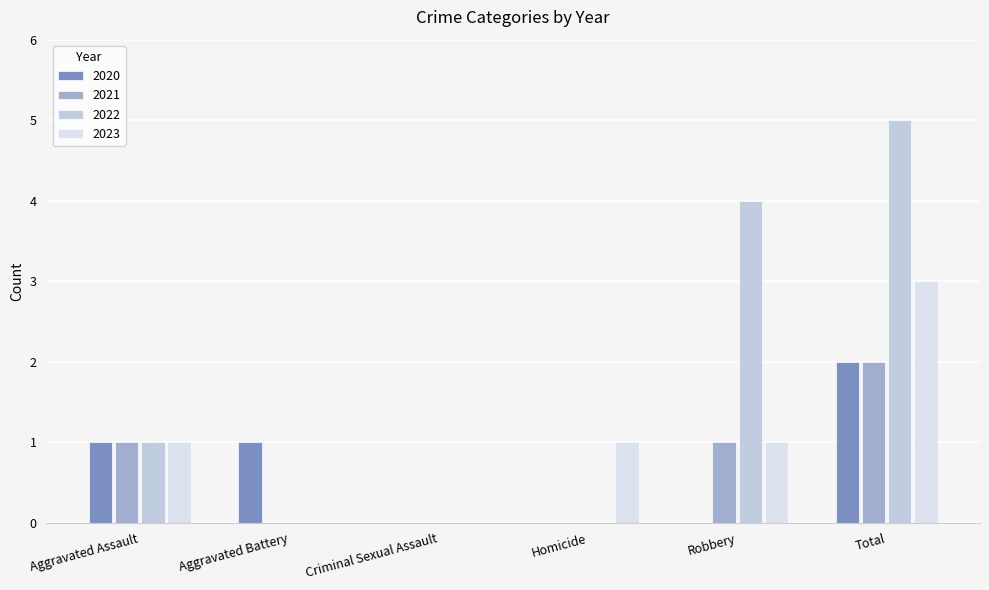

What is the sum of all 2020 values?

4